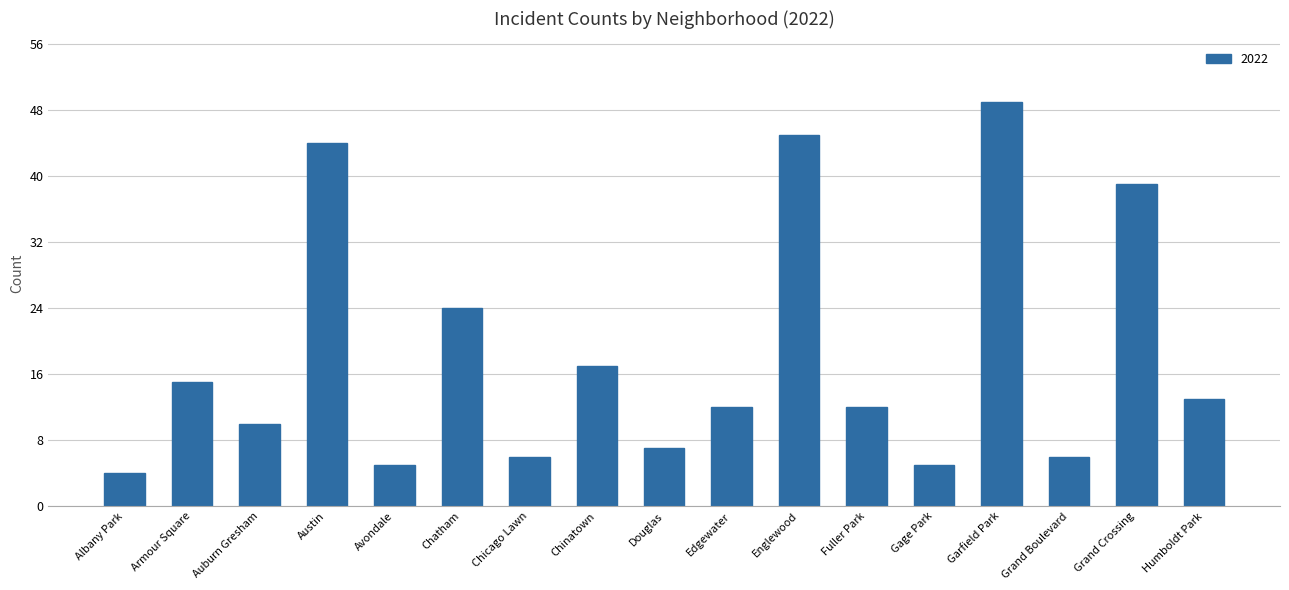

What is the difference between the maximum and minimum values?

45